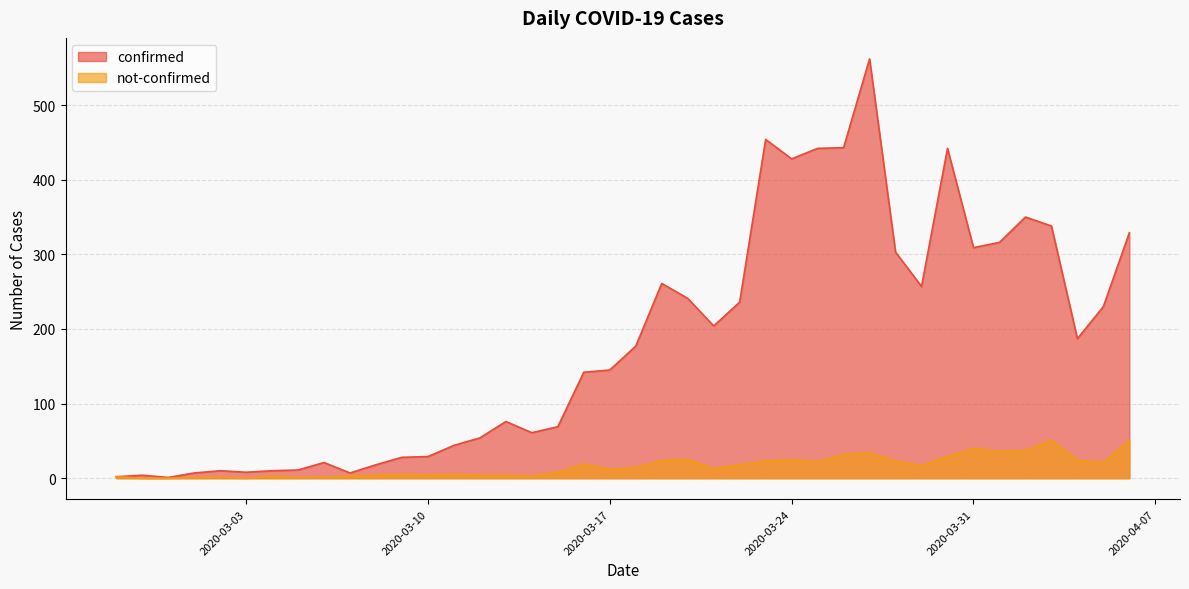

What position from the left is 2020-03-31?

34